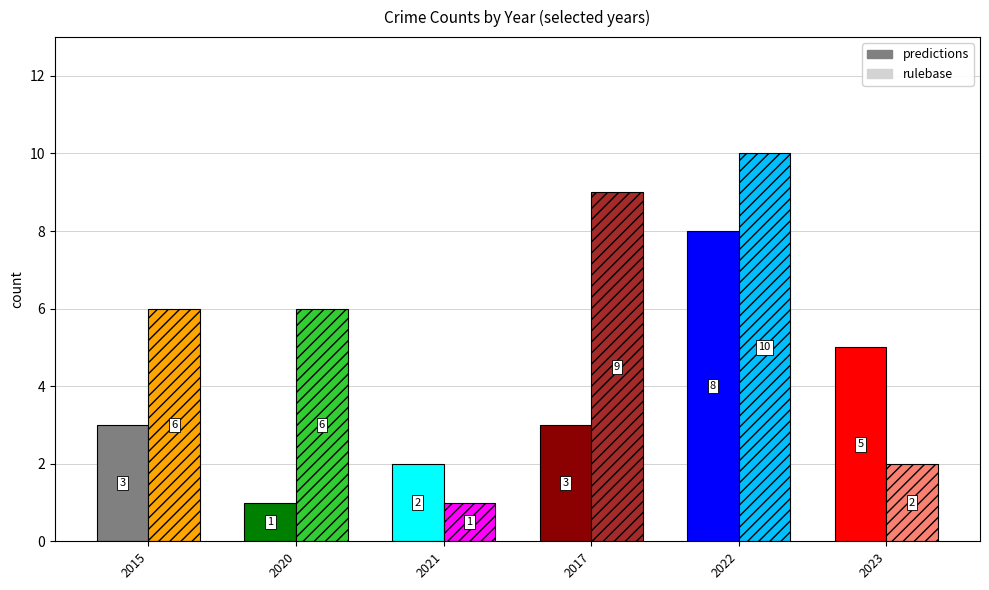

Which series changed the most between 2020 and 2022?

predictions